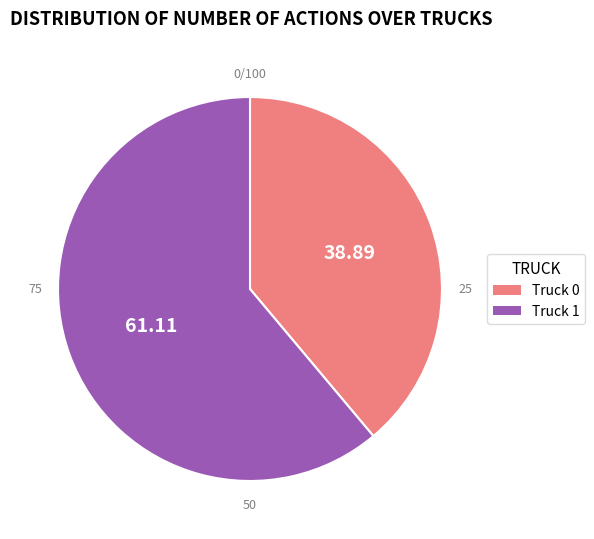

What is the largest slice in the pie chart?

Truck 1